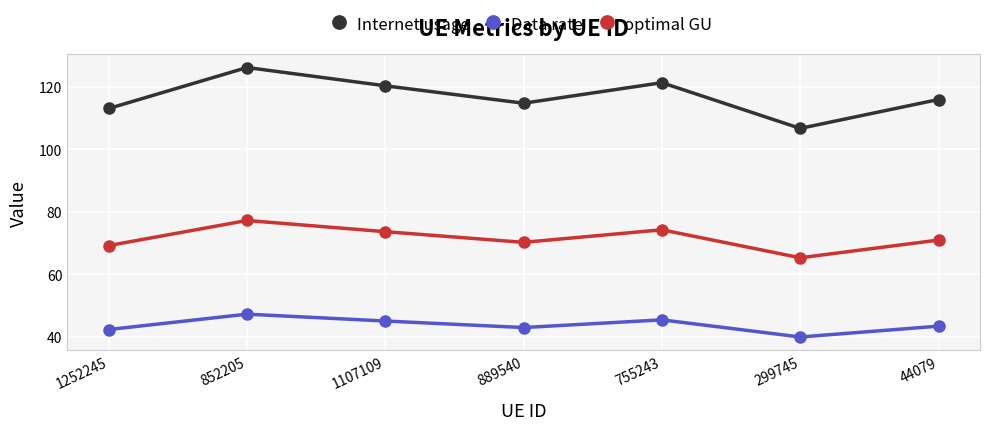

Rank the series by their maximum value, from lowest to highest.

Data rate, optimal GU, Internet usage